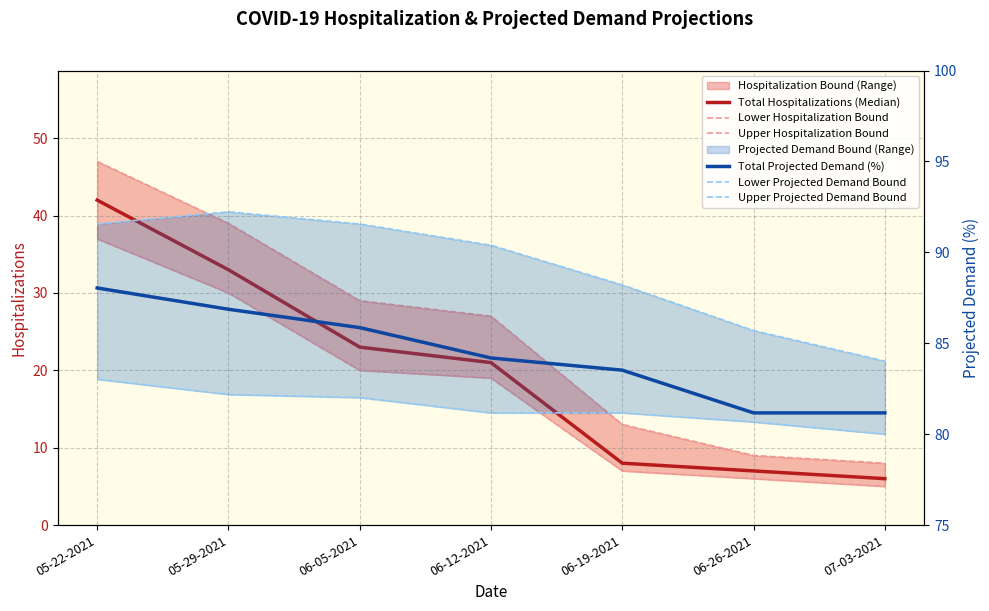

What value does the Total Hospitalizations (Median) series have at 06-12-2021?

21.0